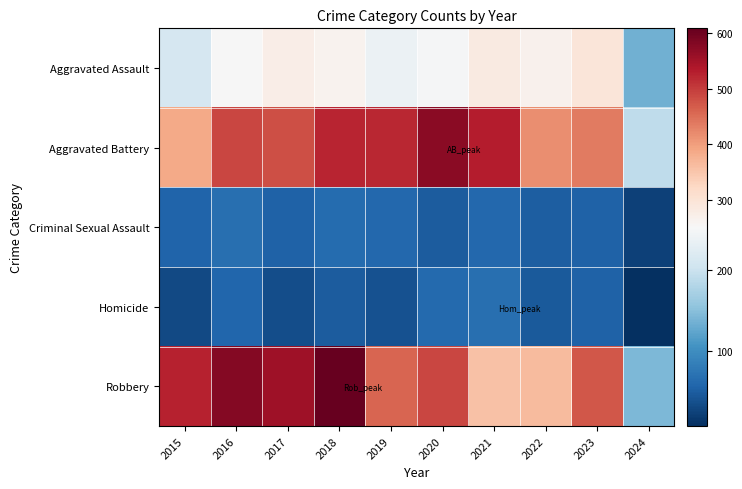

Which series has the widest spread of values?

Robbery